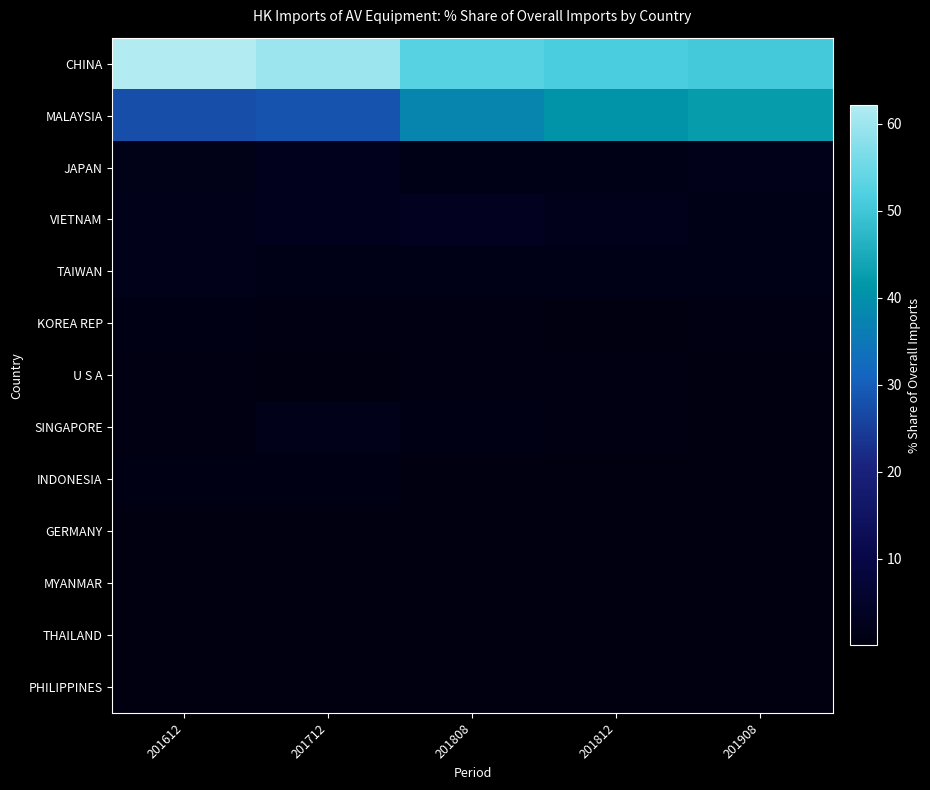

What is the spread (max minus min) of values at 201808?

52.8